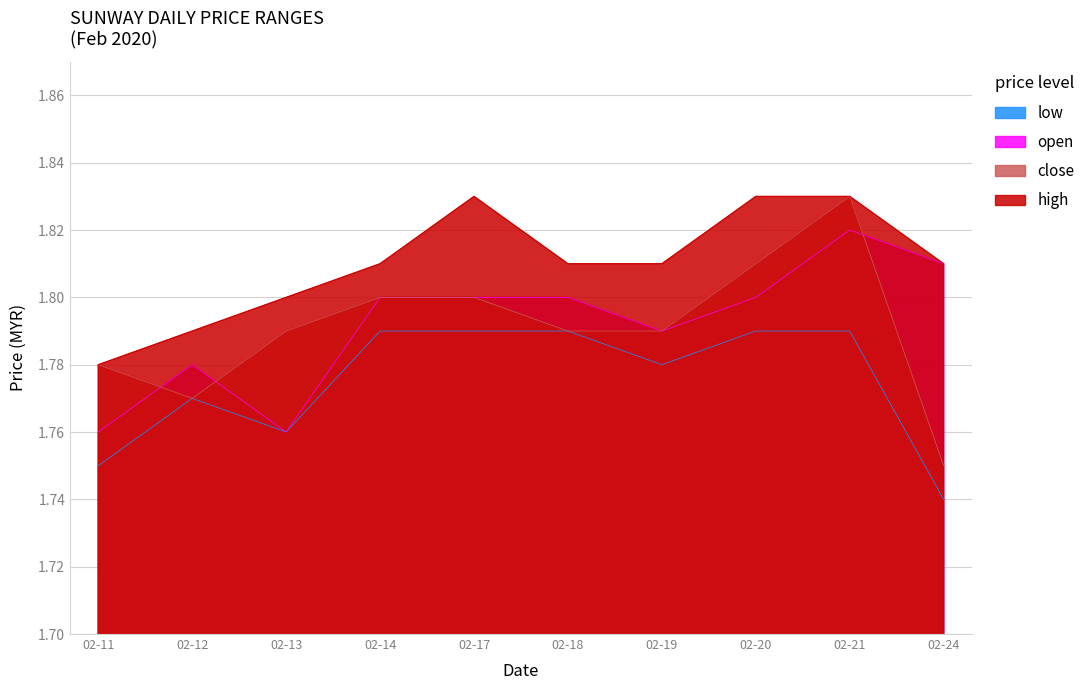

True or false: high and low cross at least once.

False